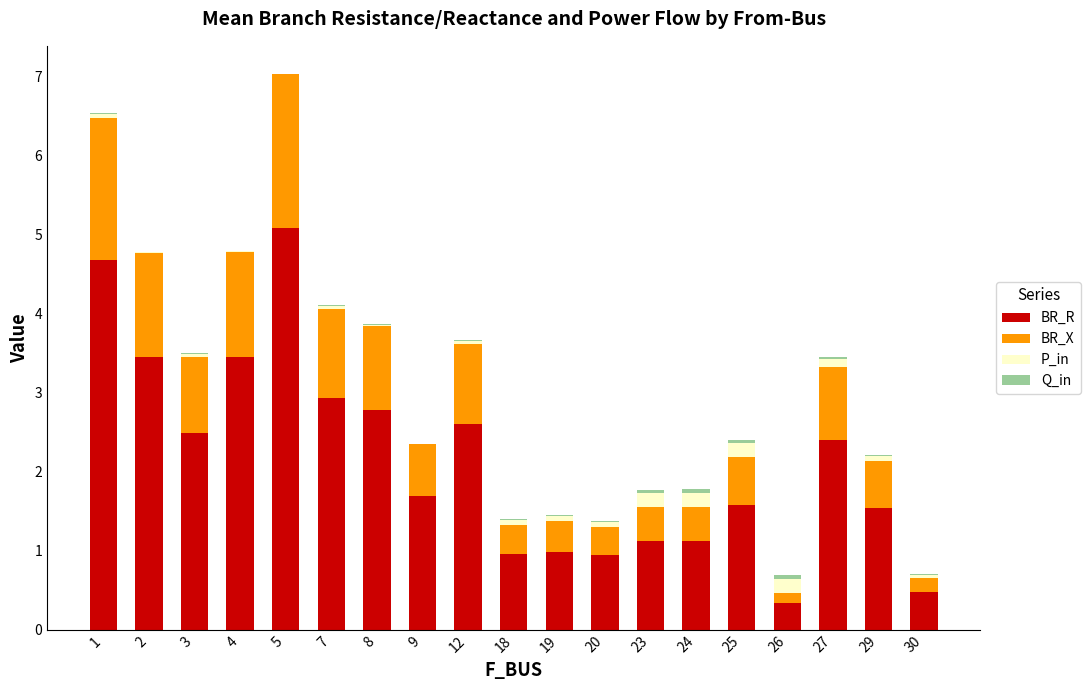

Does the chart contain stacked bars?

Yes